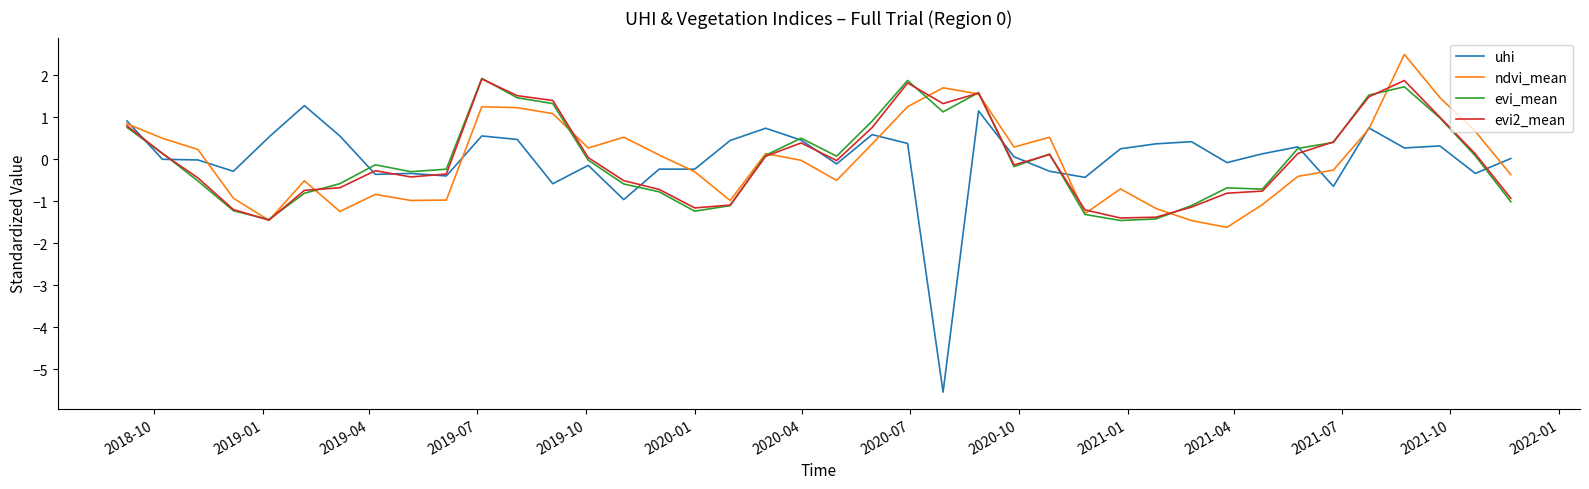

What is the sum of all evi_mean values?

0.3